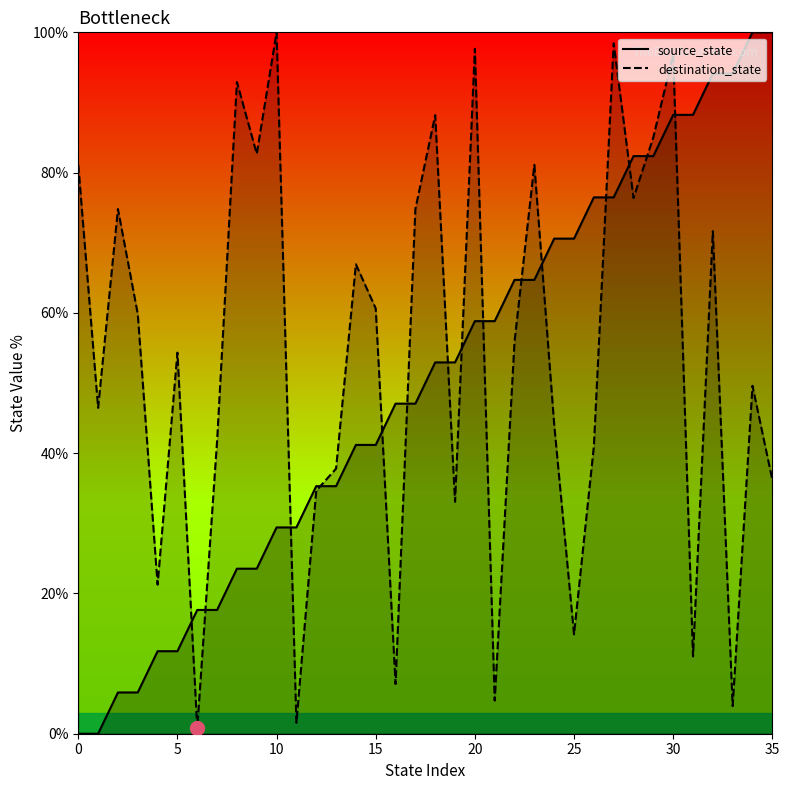

Which series has the largest Y range (max minus min)?

source_state